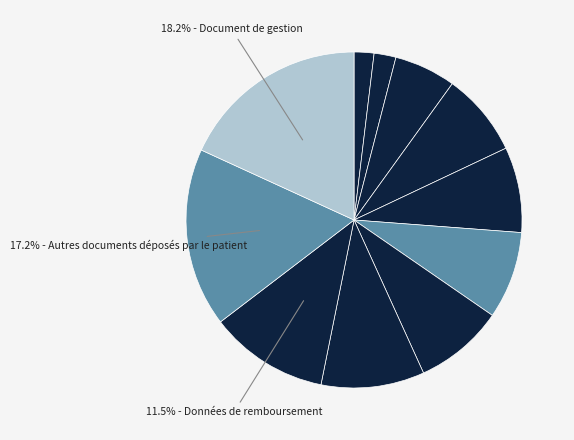

Count the number of slices in the pie.

11